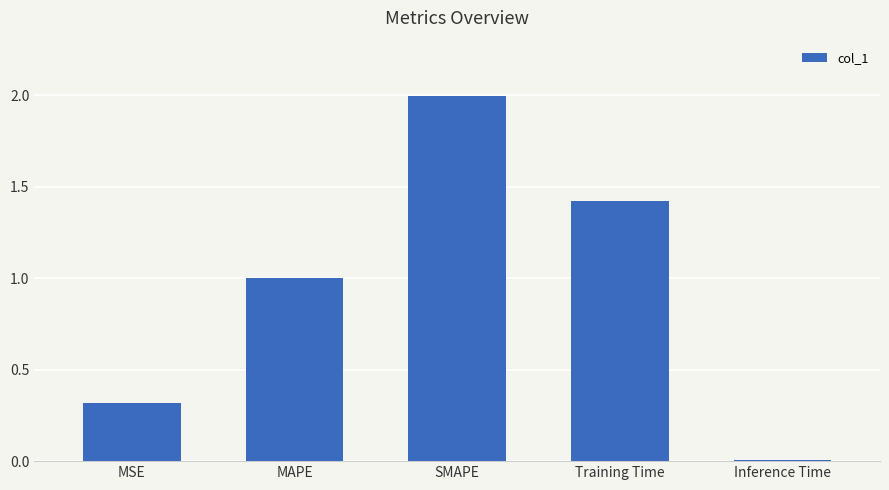

True or false: the data shows 1.0 at MAPE.

True